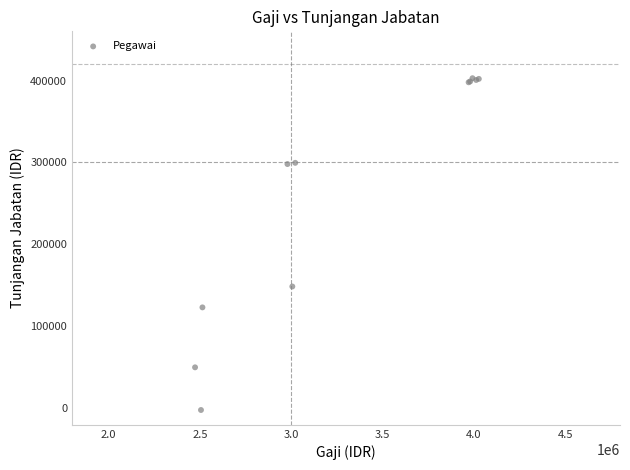

What Y value in the scatter plot is closest to 200455?

148747.4